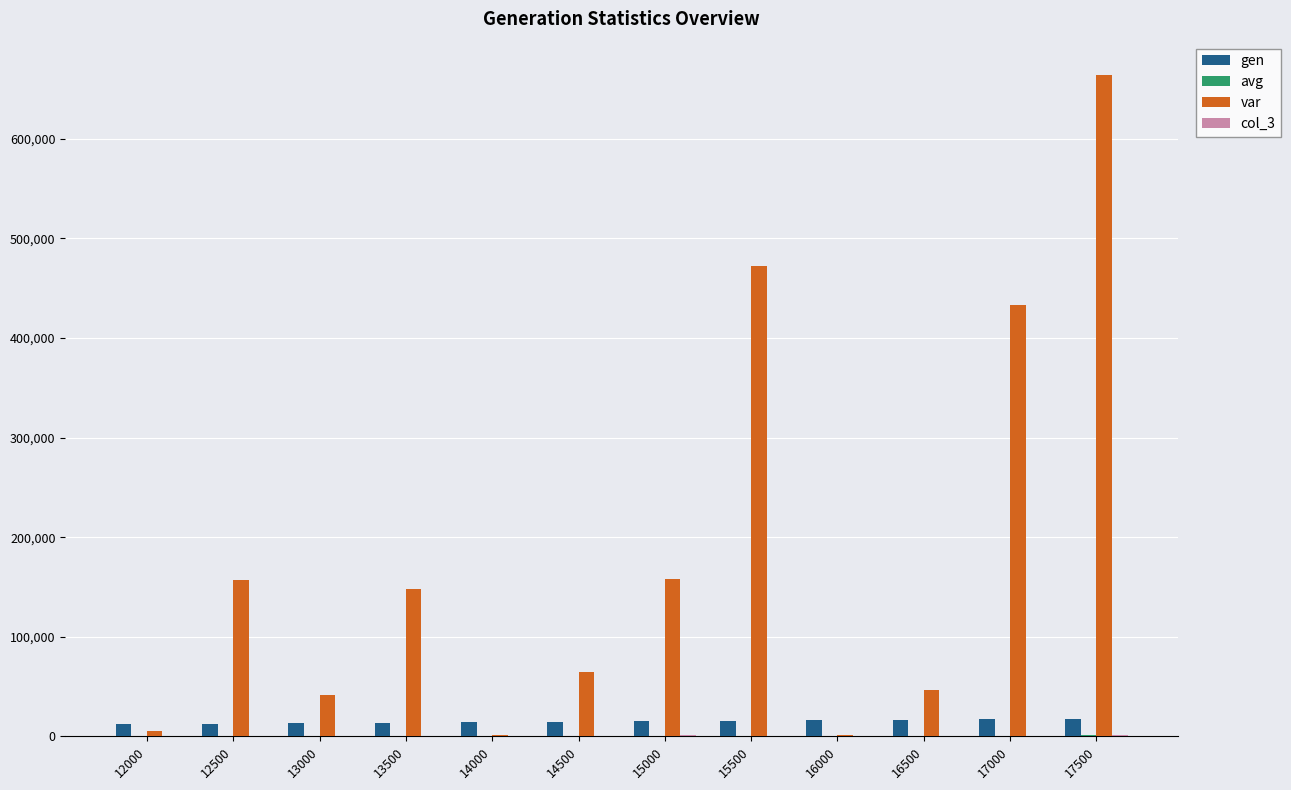

Between 13000 and 17000, which series saw the biggest shift?

var